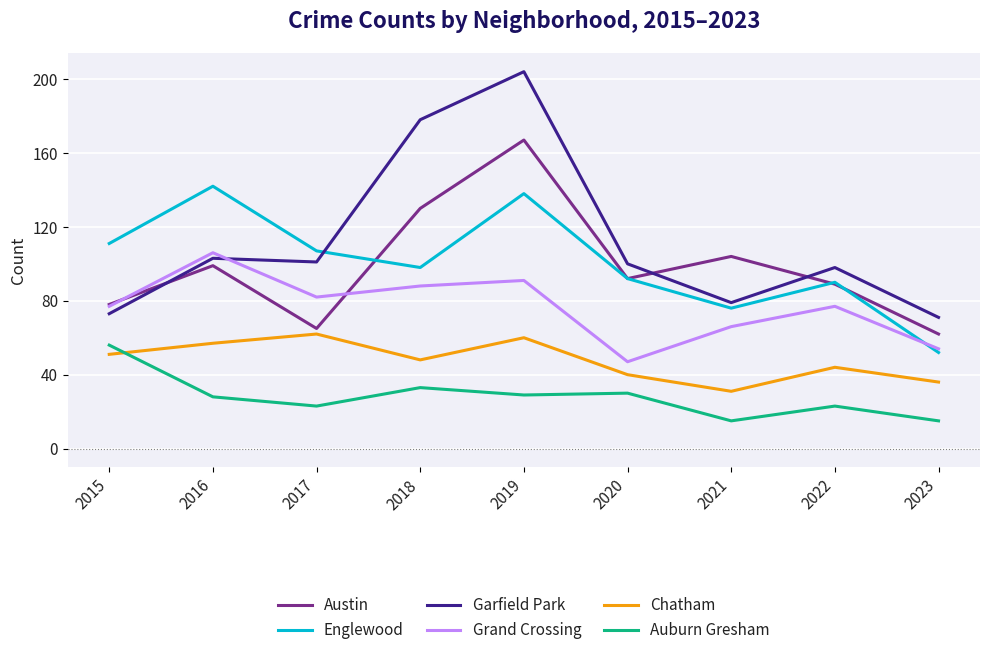

At which category is the sum across all series the highest?

2019